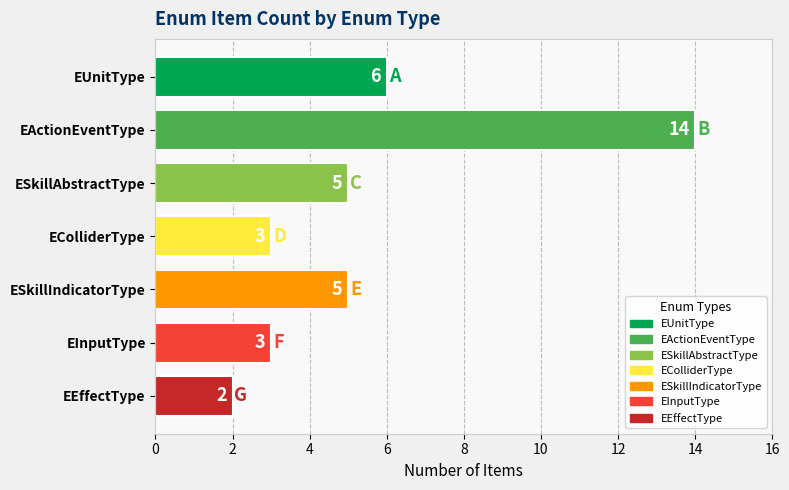

At which label does the data first exceed 5?

EUnitType